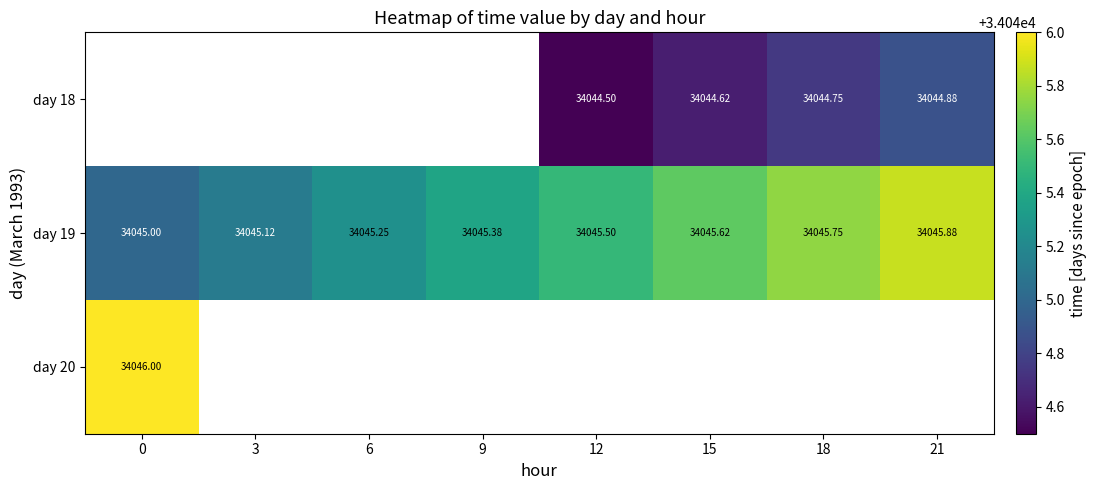

How many data points does each series have?

8